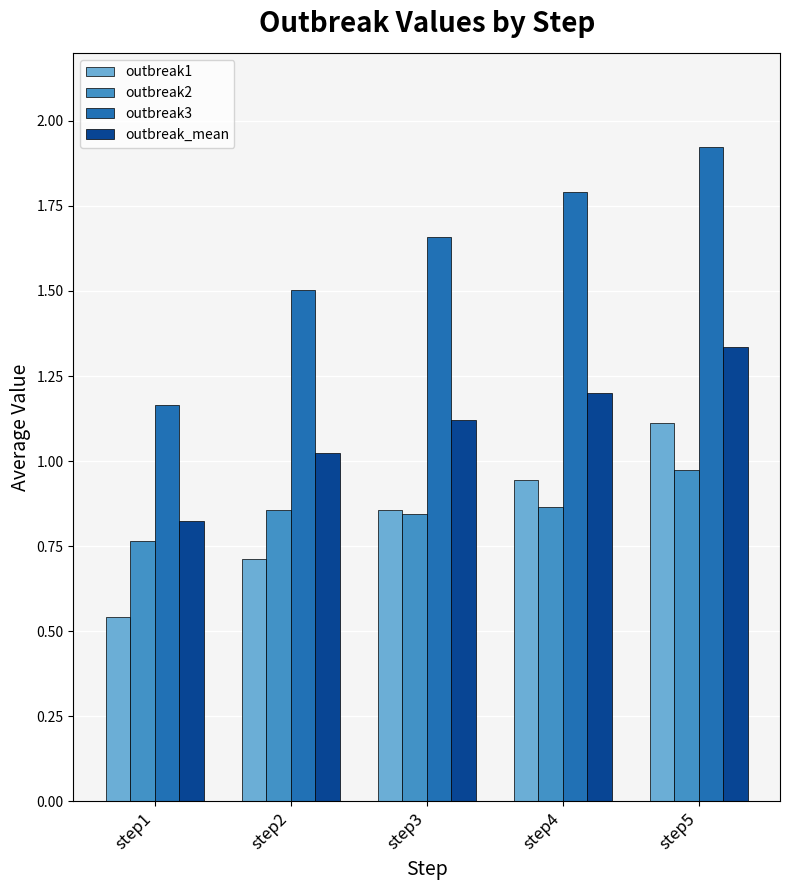

Which label corresponds to the largest value in the chart?

step5